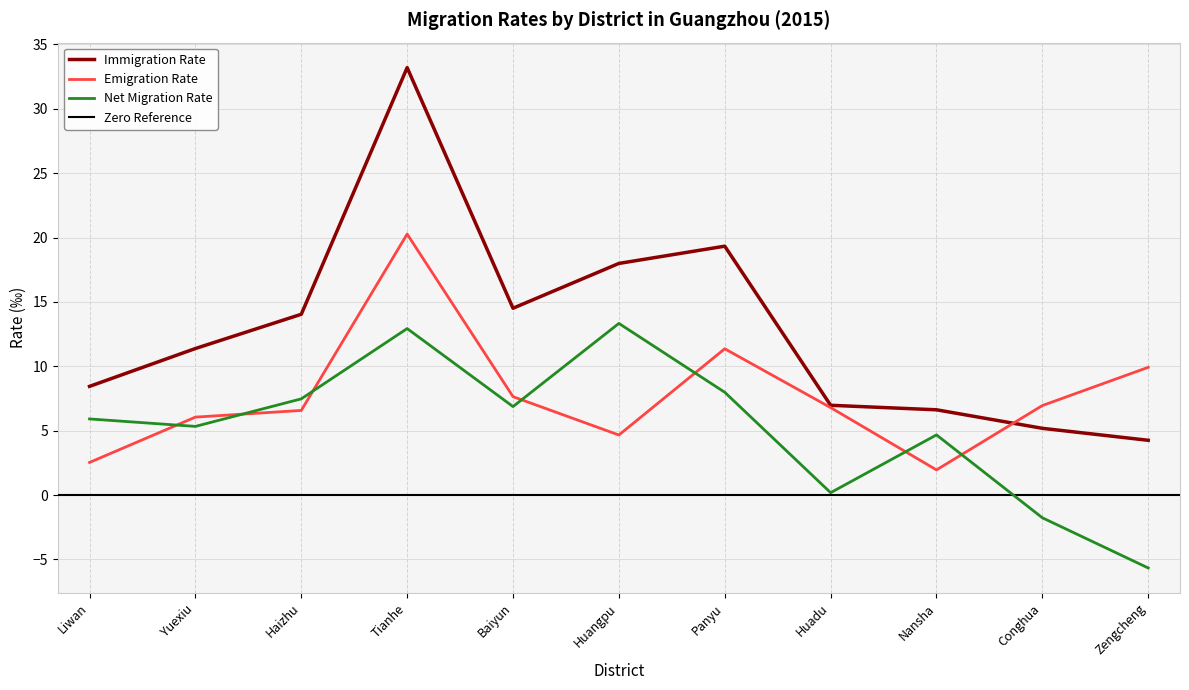

What is the sum of the Net Migration Rate values at Huadu and Conghua?

-1.6